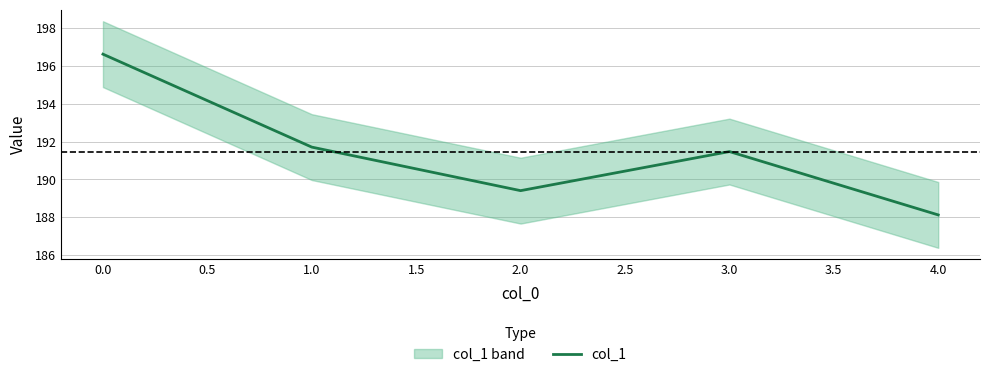

What is the maximum value for col_1?

196.6